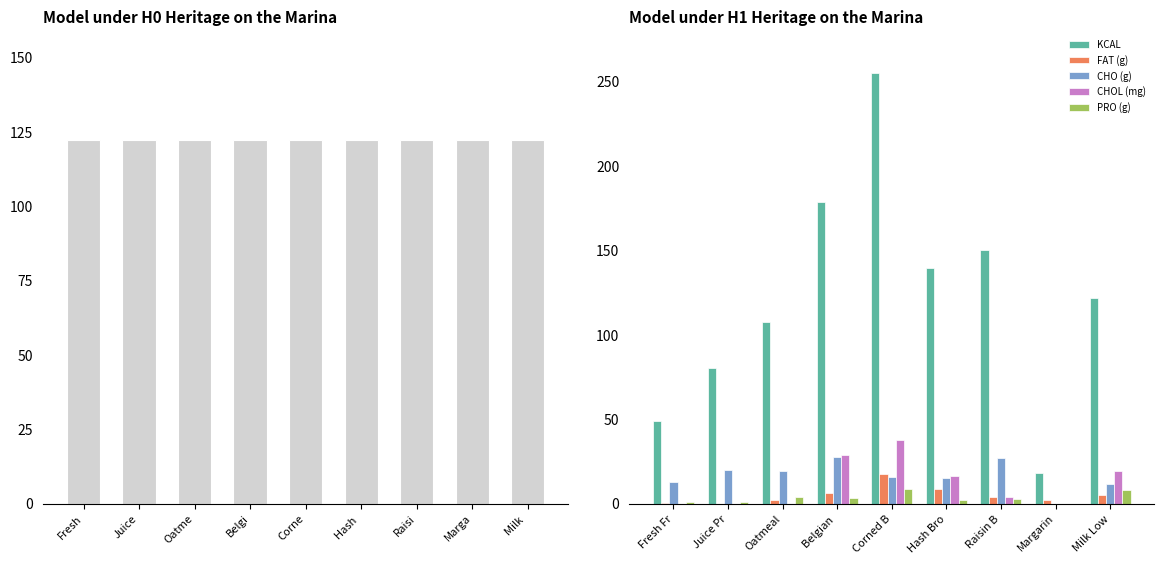

What is the difference between the maximum and second lowest values in the FAT (g) series?

17.3